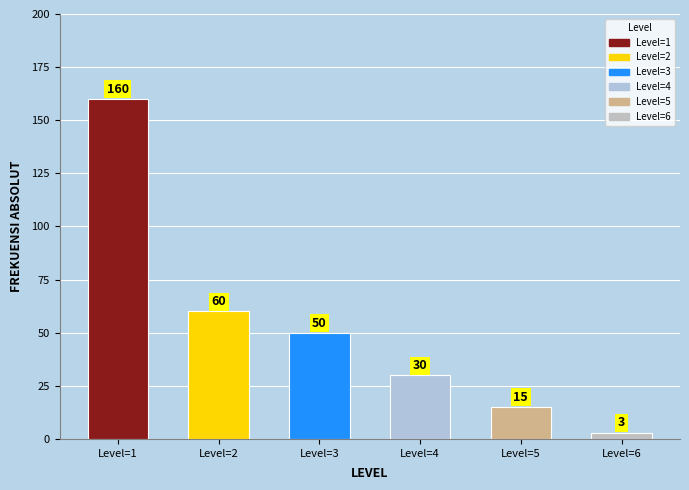

Reading left to right, list all the values displayed in this chart.

Level=1=160	Level=2=60	Level=3=50	Level=4=30	Level=5=15	Level=6=3